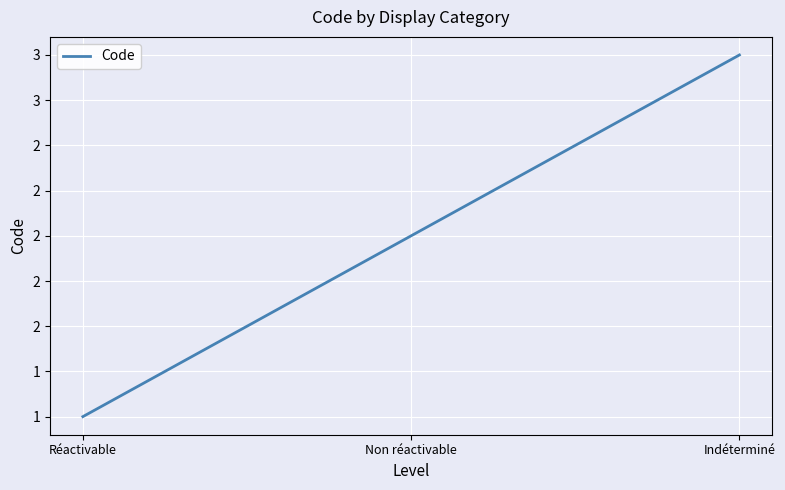

Is it true that the value at Réactivable is 1?

True